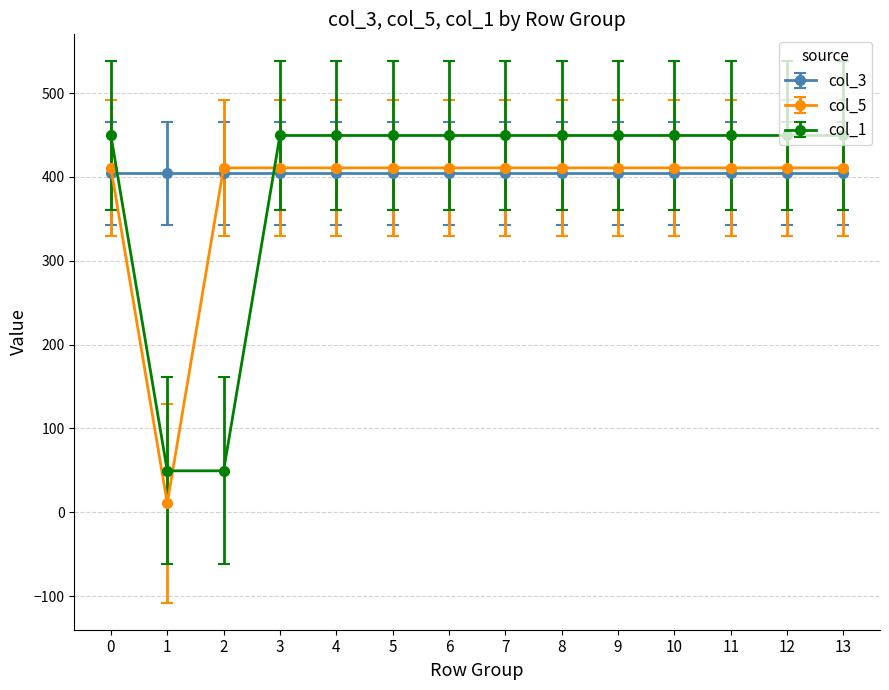

What is the value of the col_5 point at the 7th from the left?

410.8